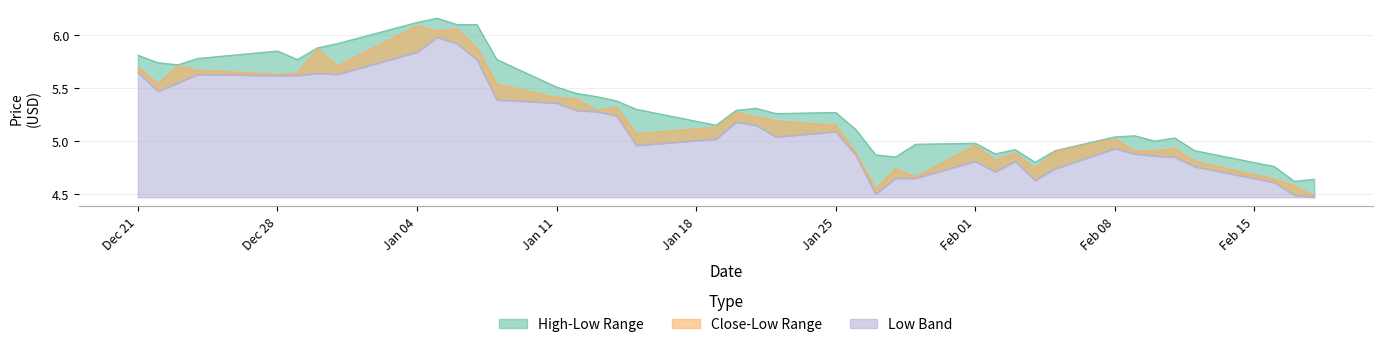

How many interior local peaks does the High series have?

8